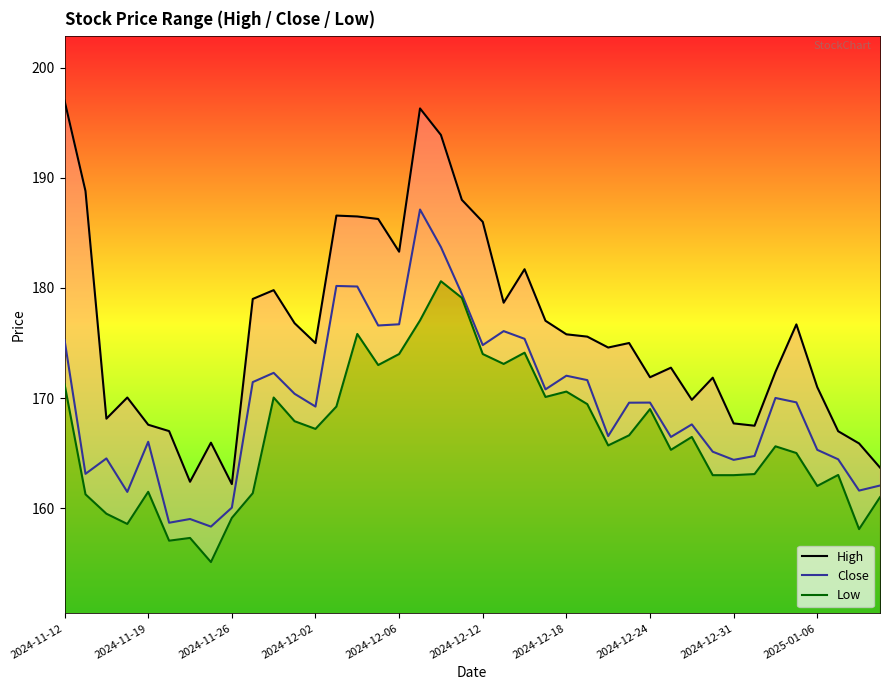

In Close, how many points are lower than both neighbors (excluding endpoints)?

12